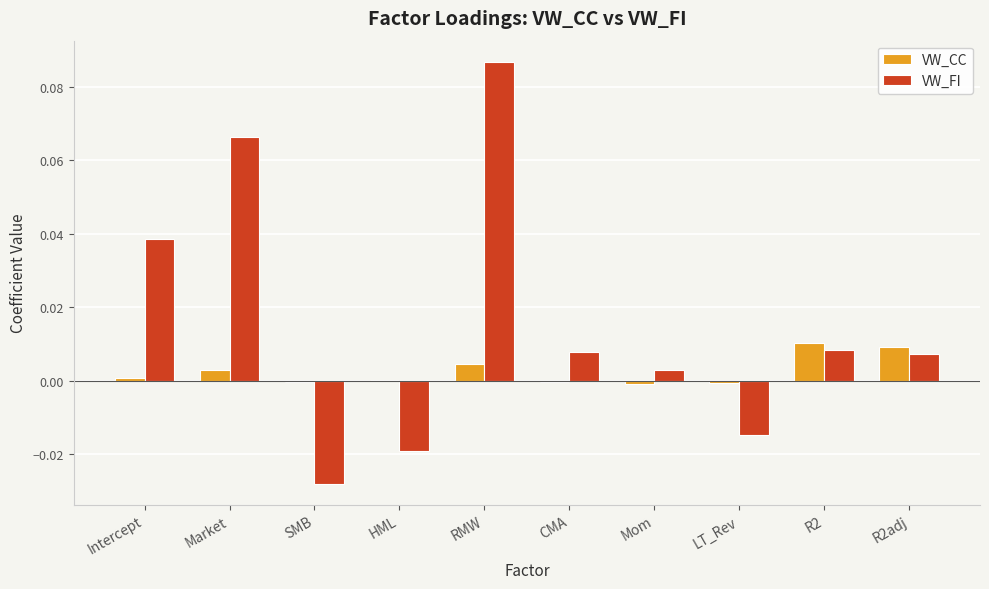

At which category is the sum across all series the highest?

RMW